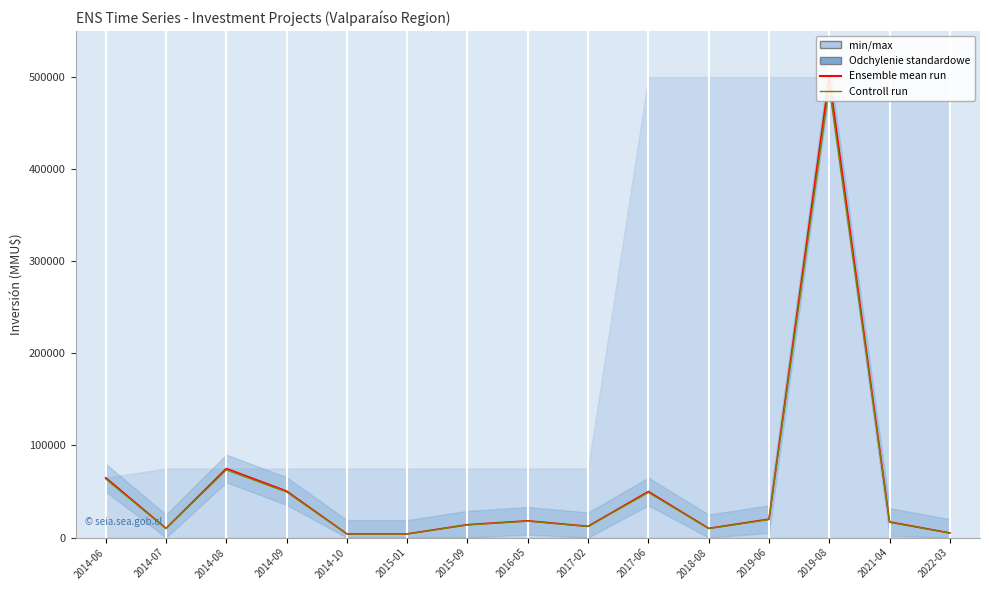

Is it true that Ensemble mean run equals 5000.0 at 2022-03?

True